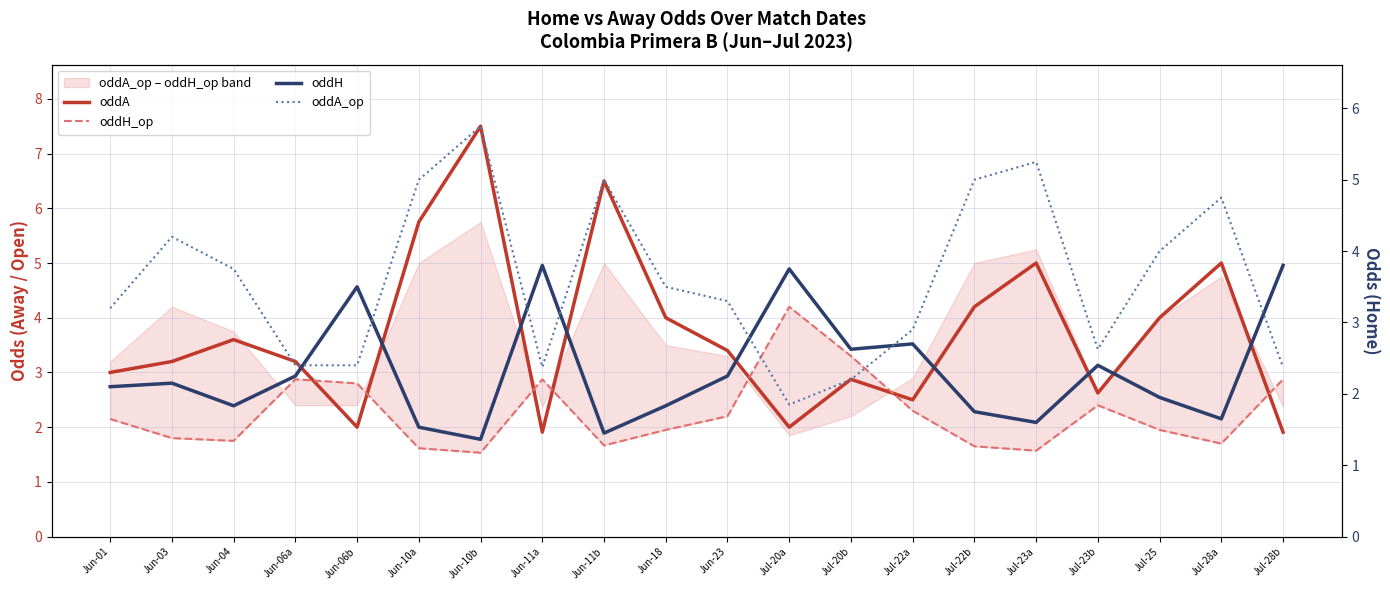

Is it true that oddA equals 6.5 at Jun-11b?

True